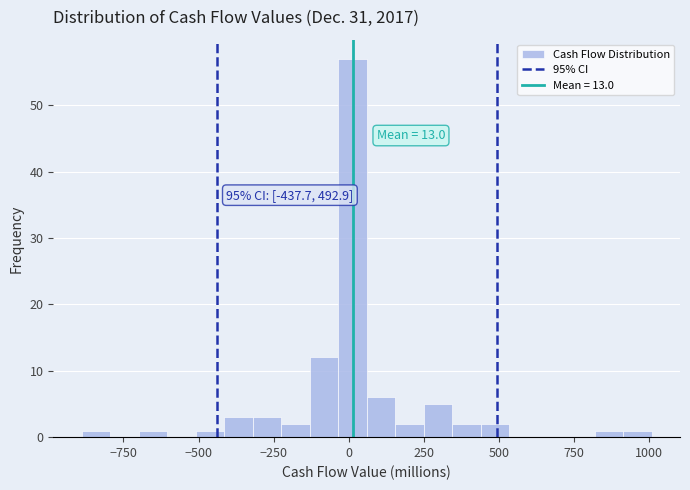

Read against the x-axis, roughly where is the centre of the tallest bar?

0